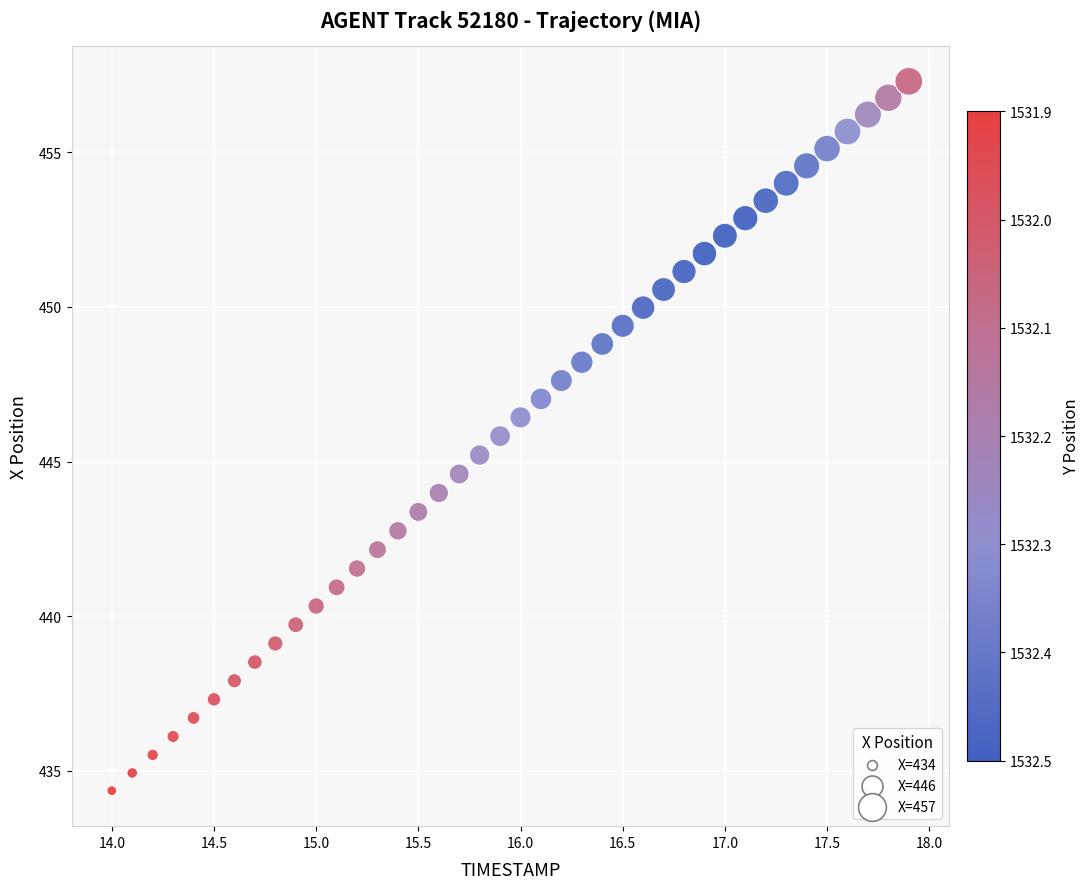

What is the range of X values (max minus min)?

3.9